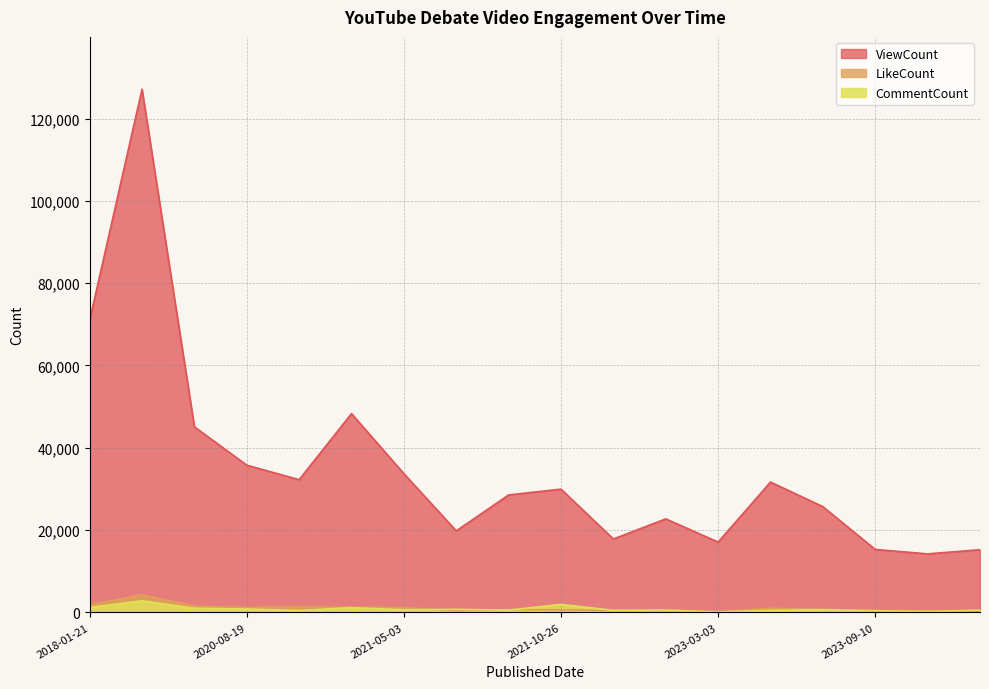

What is the value of the CommentCount point at the 8th from the left?

747